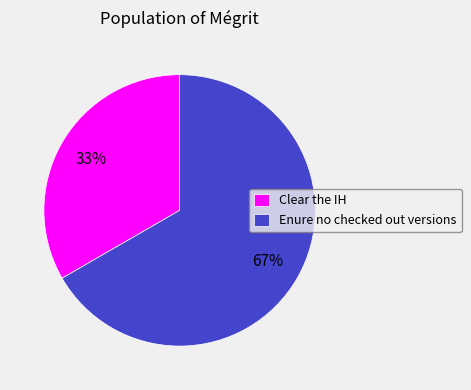

Is the sum of Clear the IH and Enure no checked out versions greater than half?

Yes